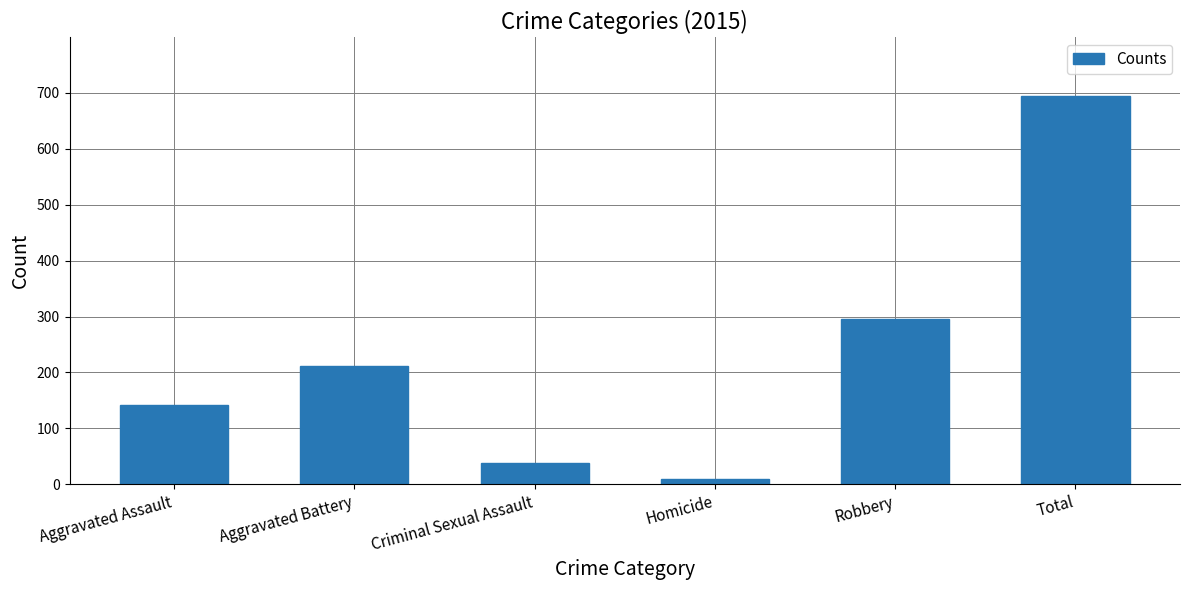

At which category does the chart reach its peak across all series?

Total